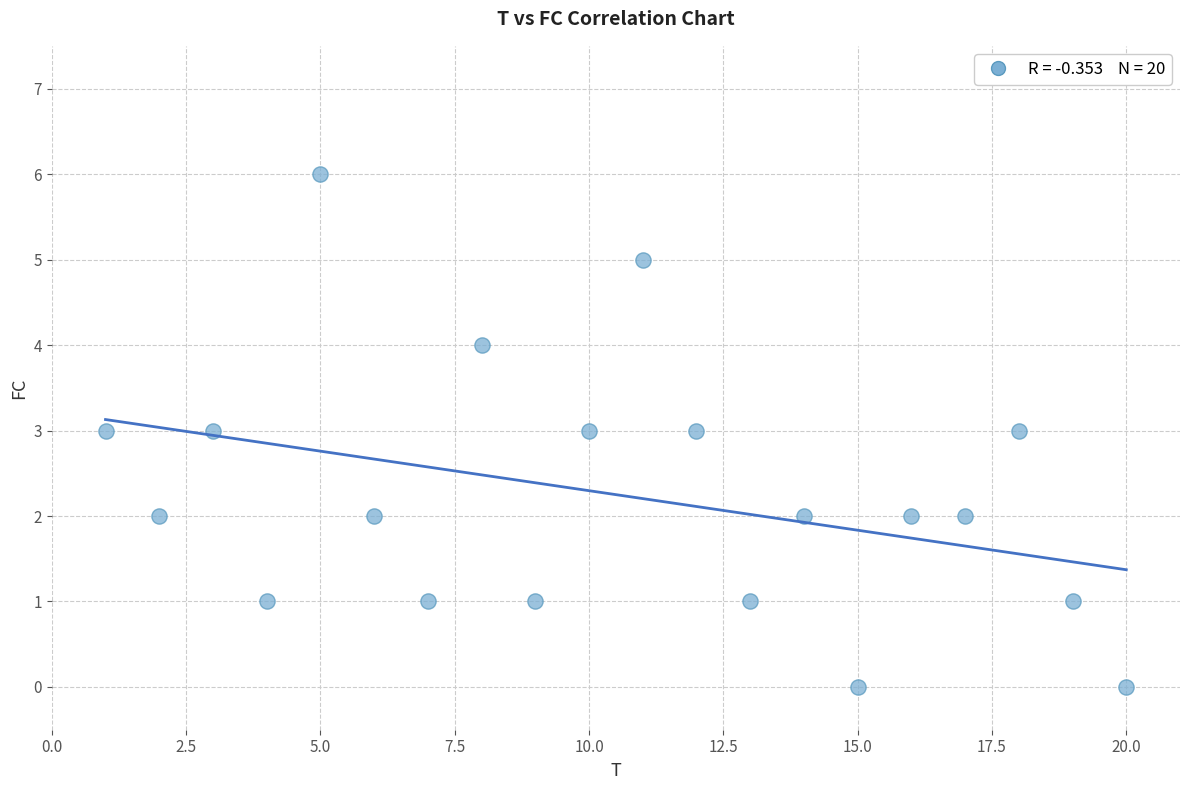

What is the range of X values (max minus min)?

19